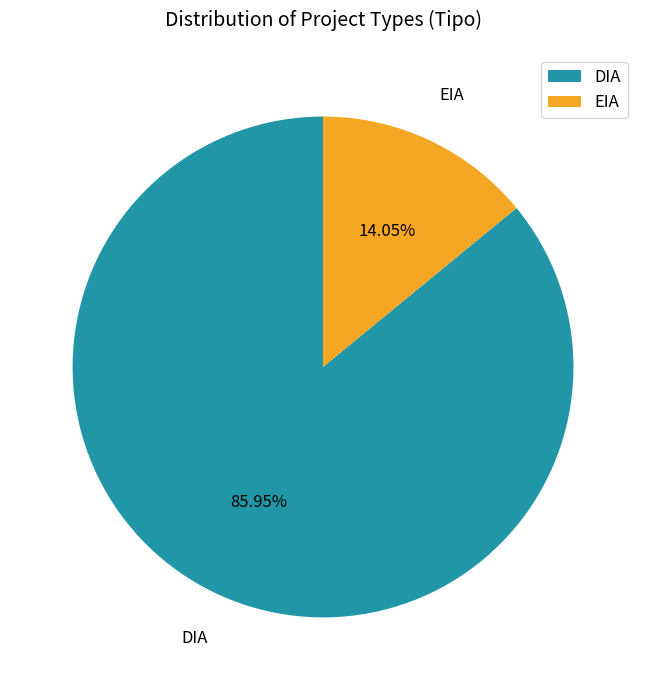

Is the sum of DIA and EIA greater than half?

Yes